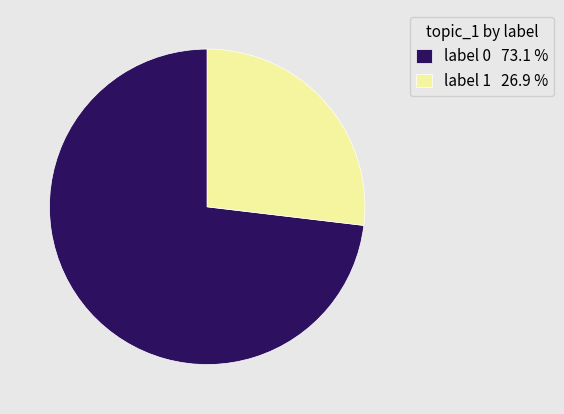

Do label 1 26.9 % and label 0 73.1 % together represent more than half of the pie?

Yes